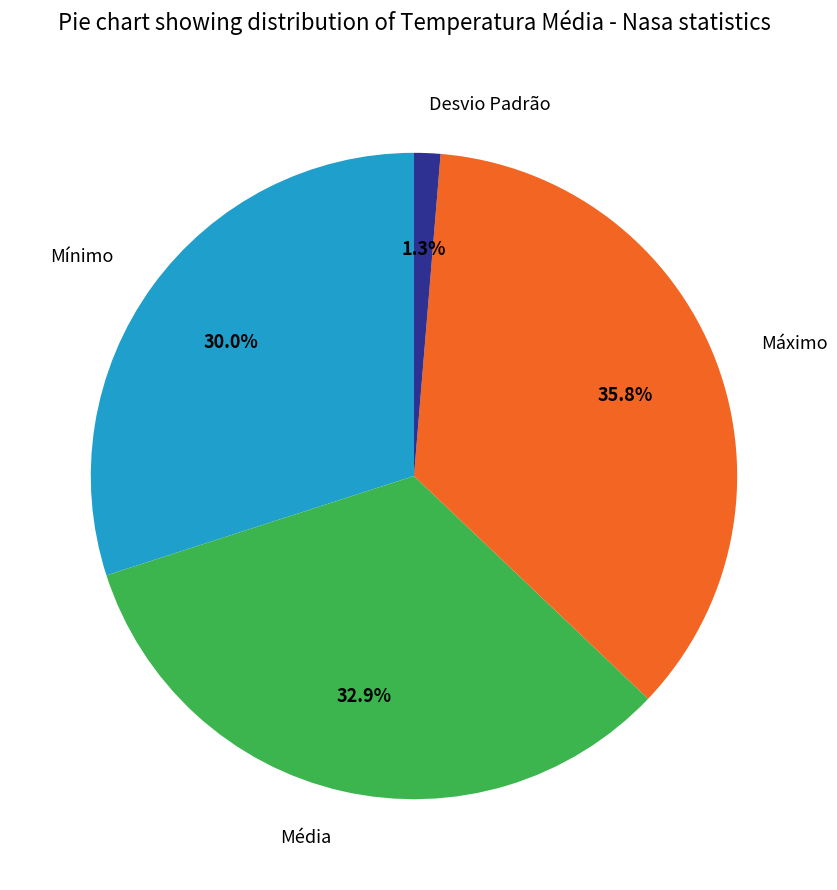

How many slices are in this pie chart?

4